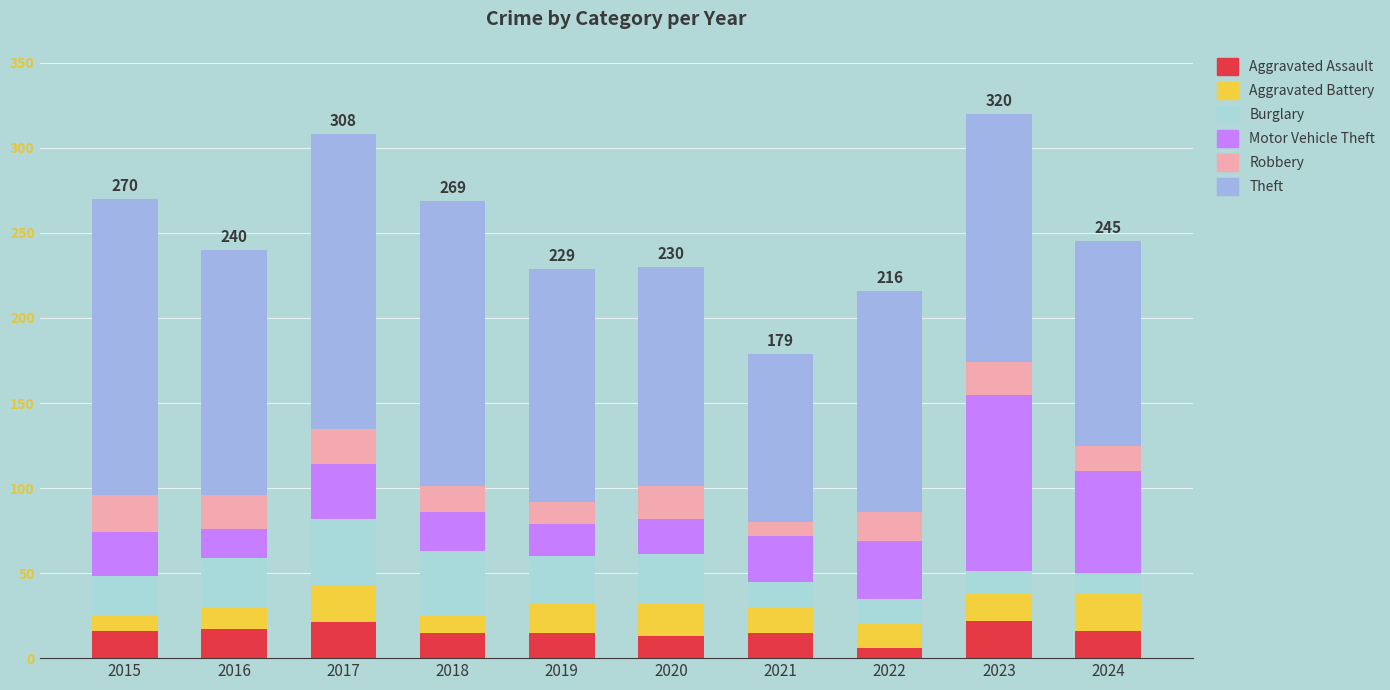

What is the sum of the Aggravated Assault values at 2018 and 2023?

37